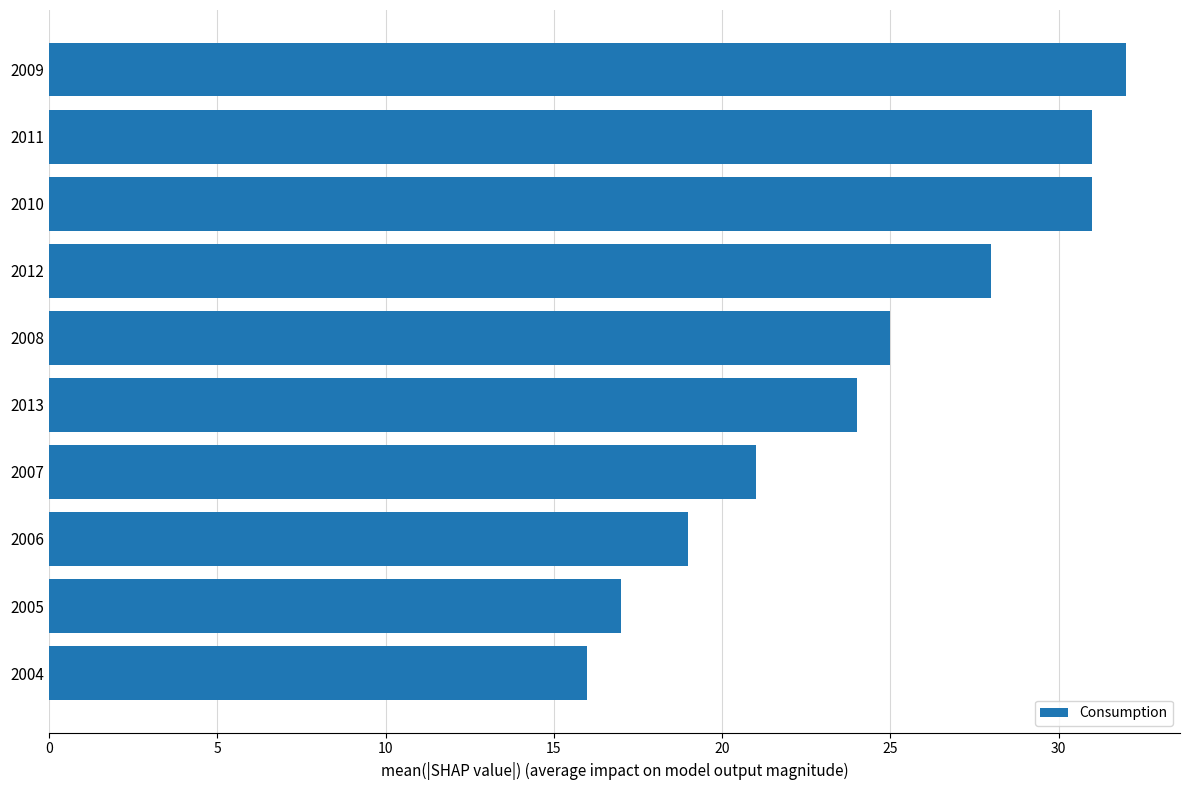

What is the greatest value displayed?

32